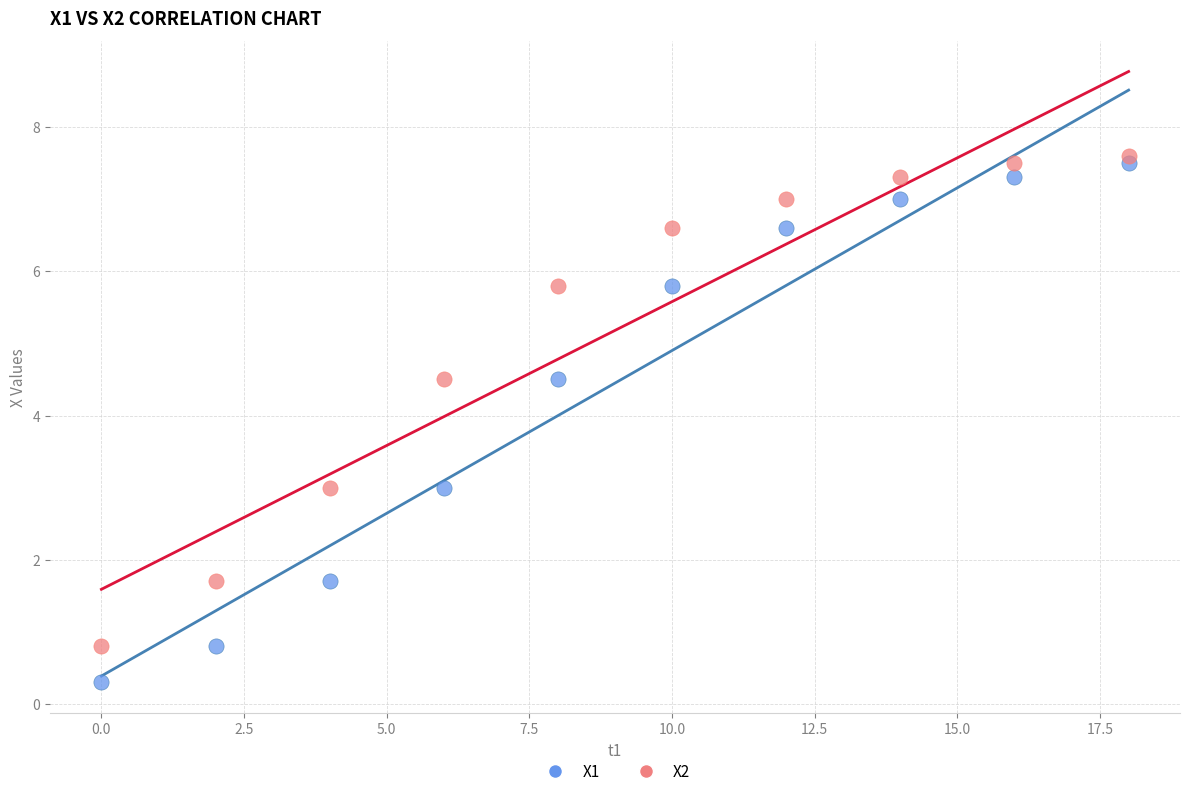

Which series reaches the minimum Y coordinate?

X1